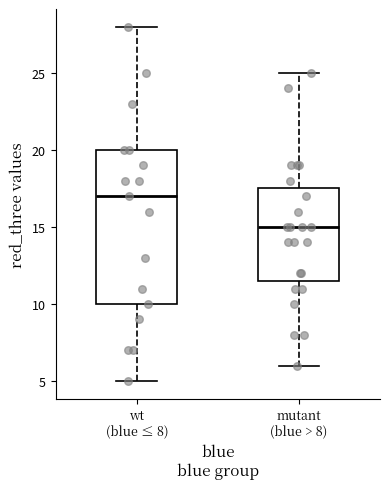

Reading left to right, transcribe this box plot: for each box, give where its median line is, the range the box spans, and where its two whiskers end, as read against the y-axis. The values are not printed on the chart, so give them approximately, as read against the axis.

wt (blue ≤ 8): median 17.0, box 10.0 to 20.0, whiskers 5.0 to 28.0
mutant (blue > 8): median 15.0, box 11.5 to 17.5, whiskers 6.0 to 25.0